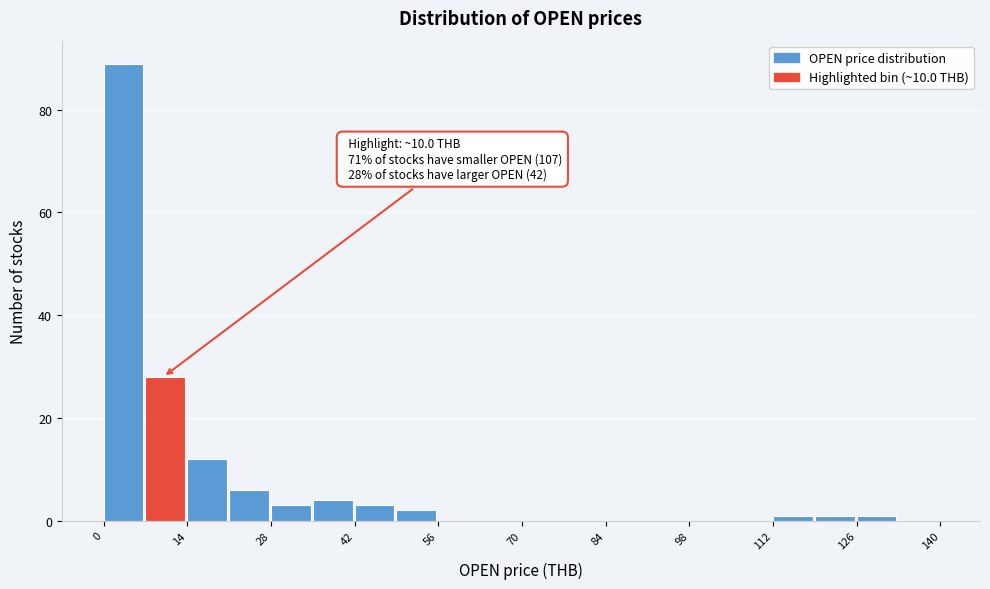

Read against the x-axis, roughly where is the centre of the tallest bar?

4